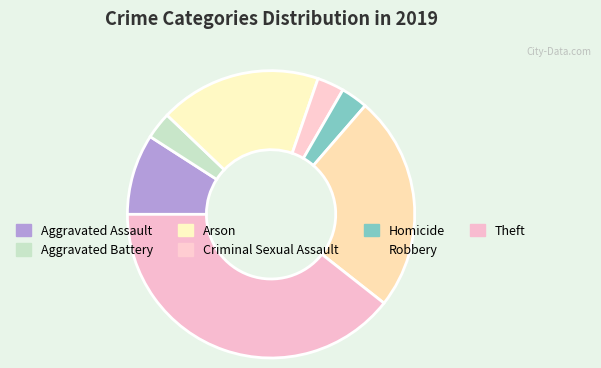

To the nearest percent, what is the average slice percentage?

14%